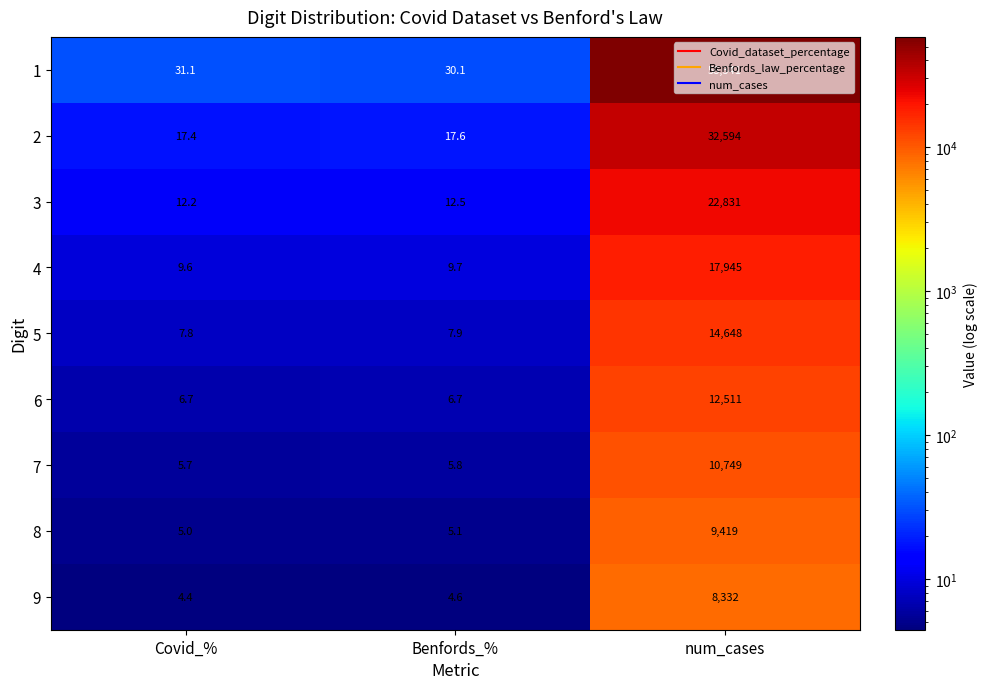

True or false: 8 has a value of 8.2 at Covid_%.

False